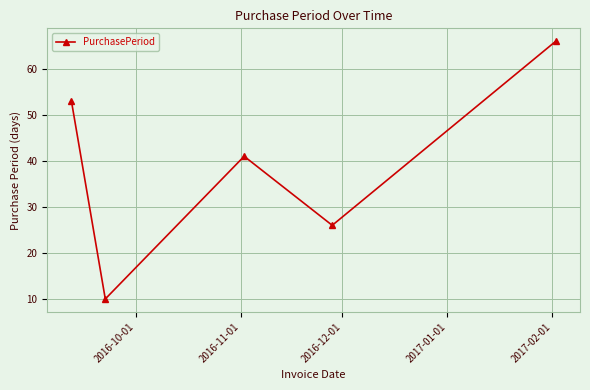

How many points are higher than both their immediate neighbors (excluding endpoints)?

1